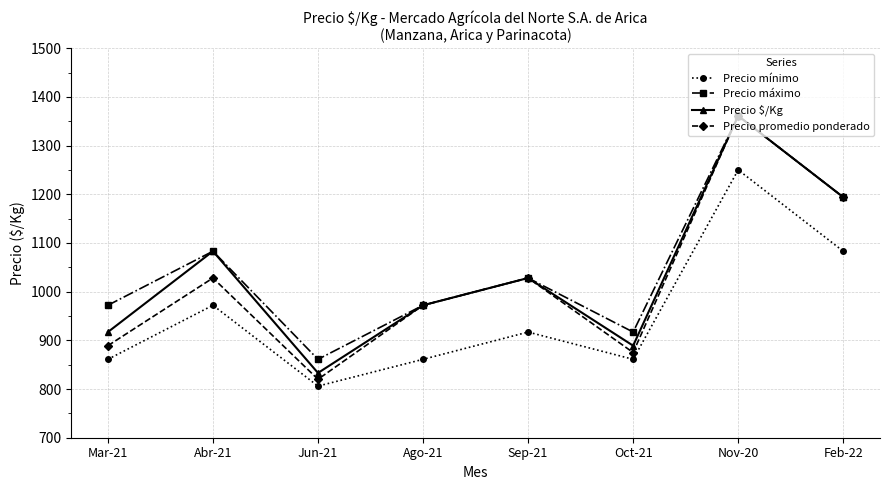

At which label does Precio mínimo reach its peak?

Nov-20